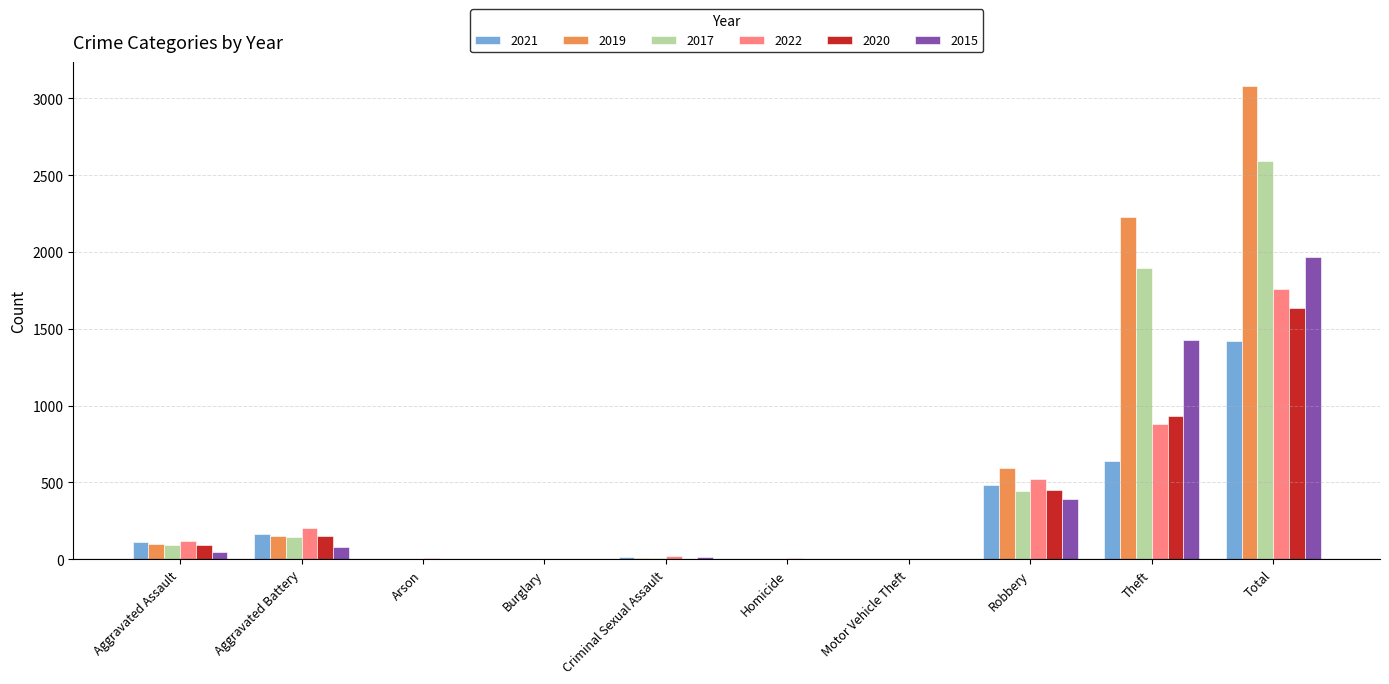

What is the greatest value displayed?

3080